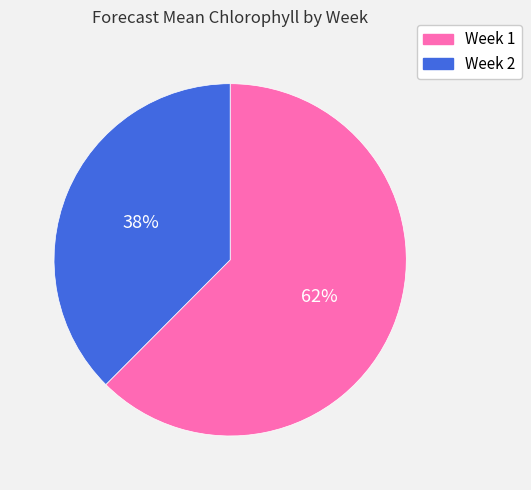

Rank the categories by value from lowest to highest.

Week 2, Week 1